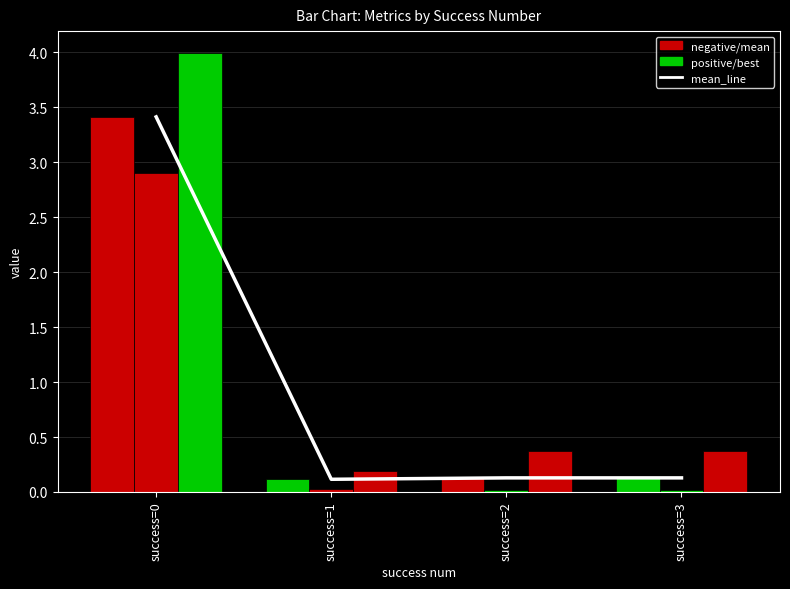

True or false: the data shows 0.1 at success=3.

True